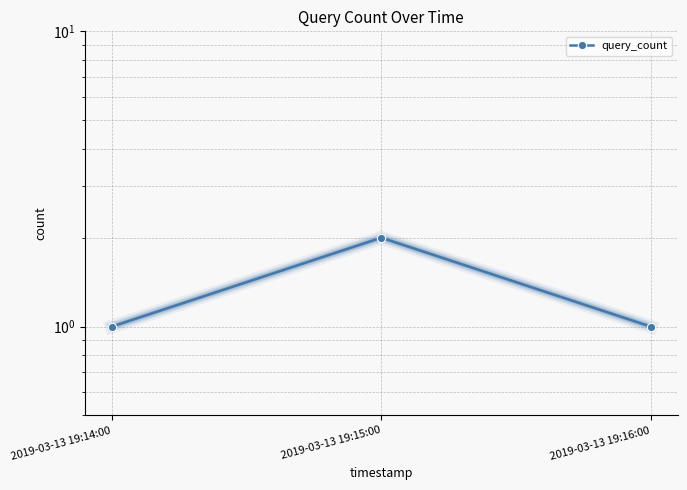

Count the values in the range 1 to 2.

3